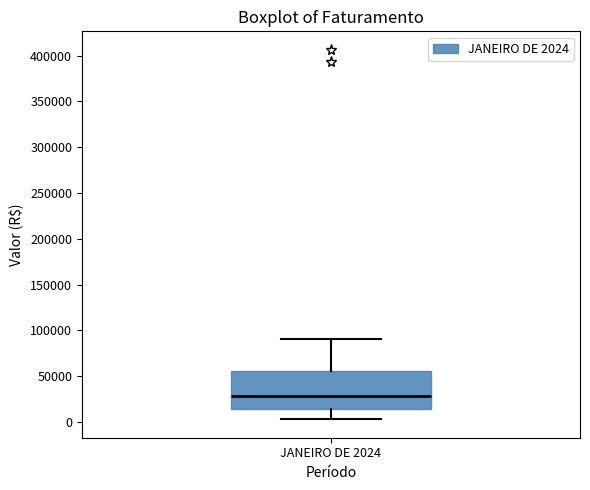

Transcribe this box plot: give where the median line is, the range the box spans, and where the two whiskers end, as read against the y-axis. The values are not printed on the chart, so give them approximately, as read against the axis.

median 30000, box 15000 to 55000, whiskers 5000 to 90000